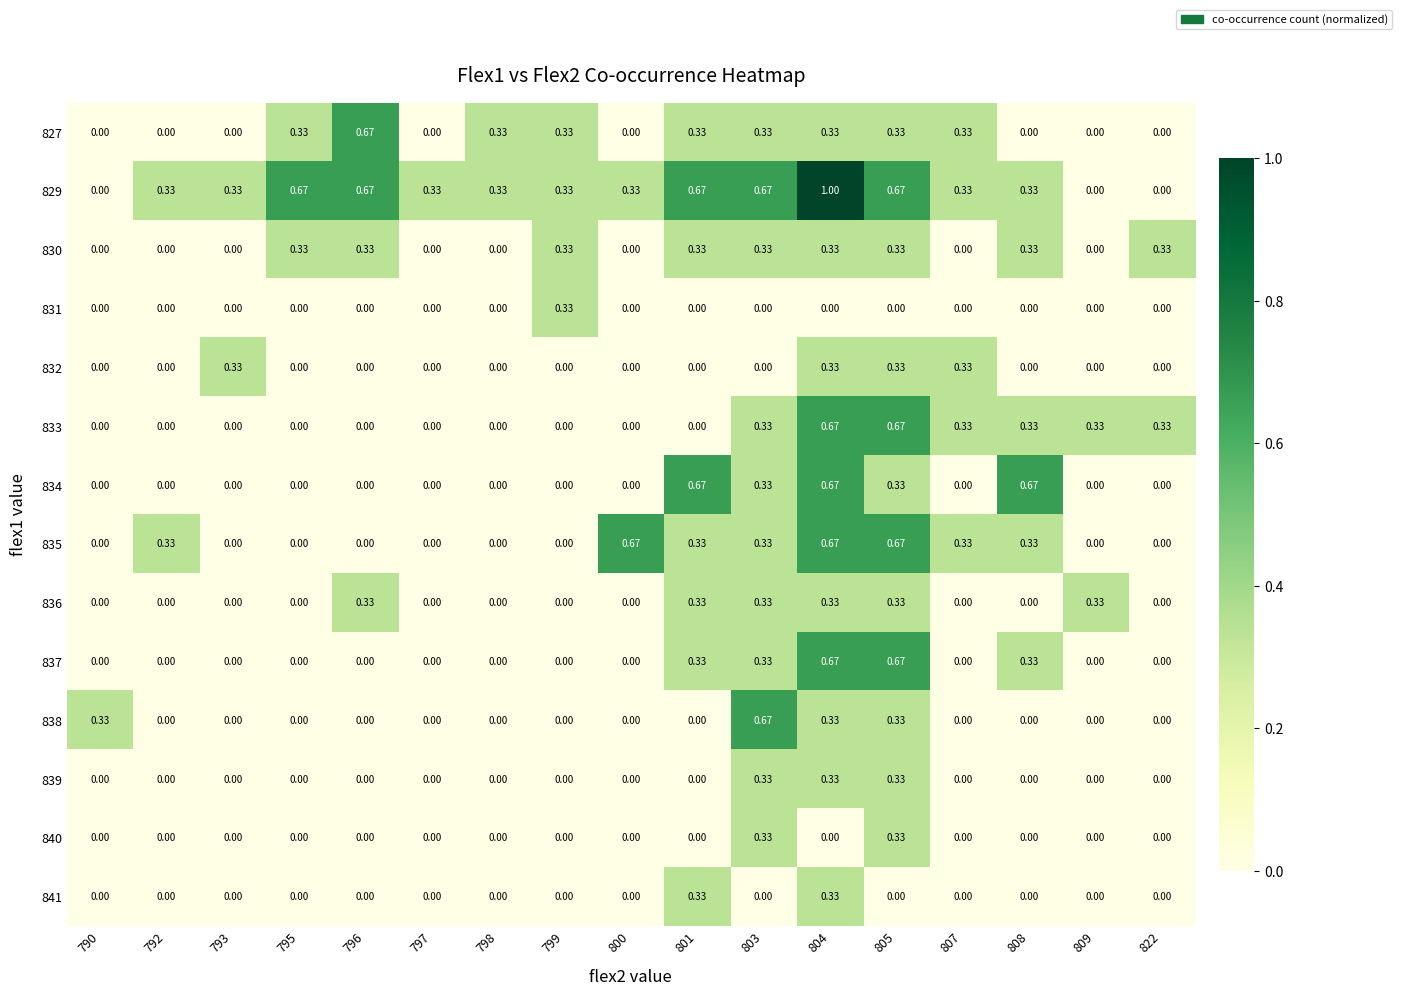

At which category is the sum across all series the highest?

804